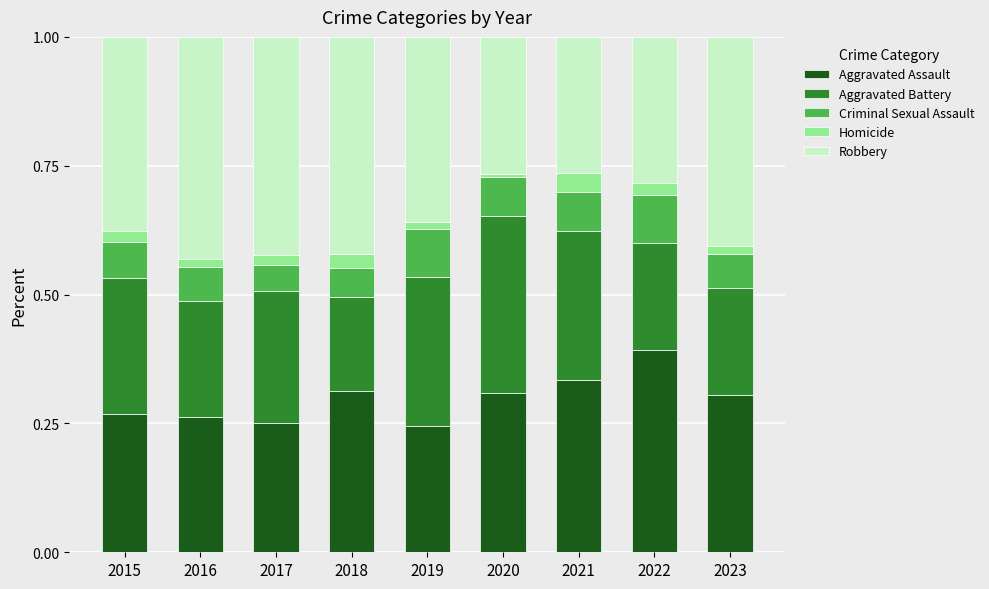

What is the total value across all series at 2015?

1.0